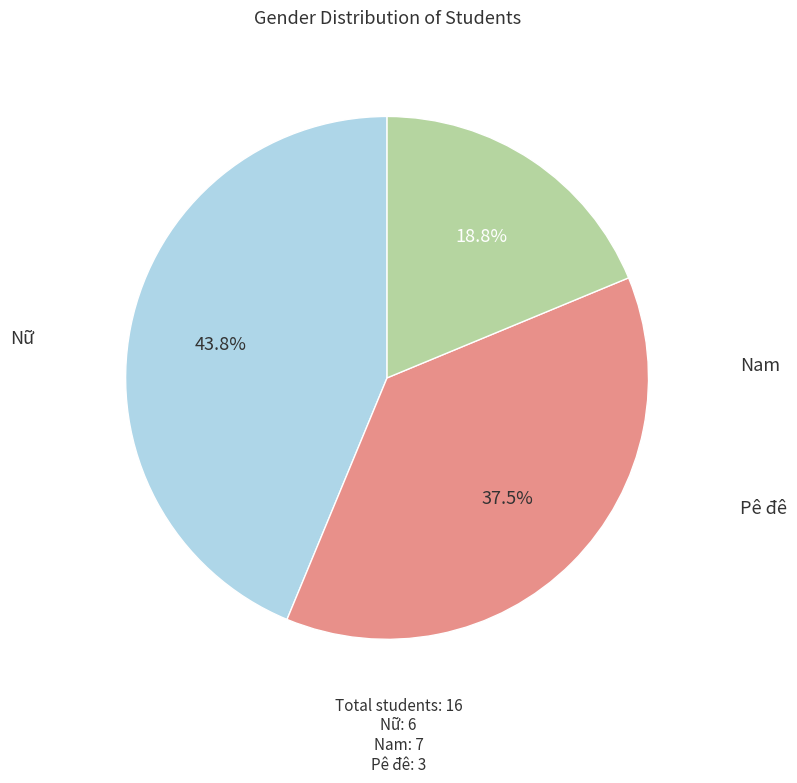

Does any single category account for the majority?

No